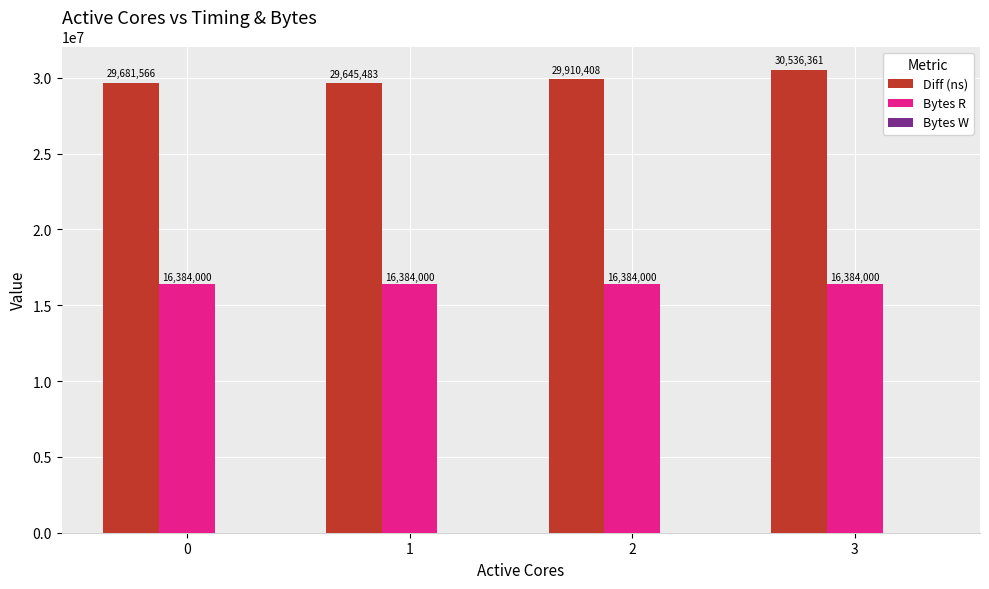

What is the highest value of the Bytes R series?

16384000